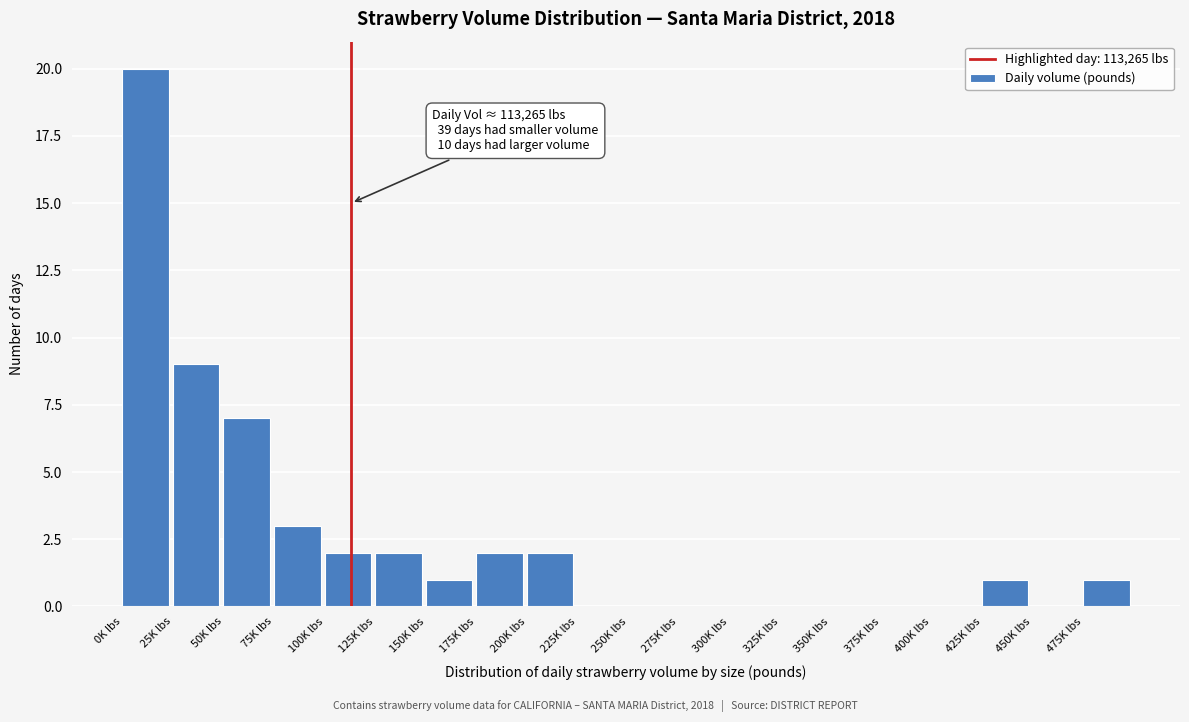

Reading left to right, list all the values displayed in this chart.

0K lbs=20	25K lbs=9	50K lbs=7	75K lbs=3	100K lbs=2	125K lbs=2	150K lbs=1	175K lbs=2	200K lbs=2	225K lbs=0	250K lbs=0	275K lbs=0	300K lbs=0	325K lbs=0	350K lbs=0	375K lbs=0	400K lbs=0	425K lbs=1	450K lbs=0	475K lbs=1